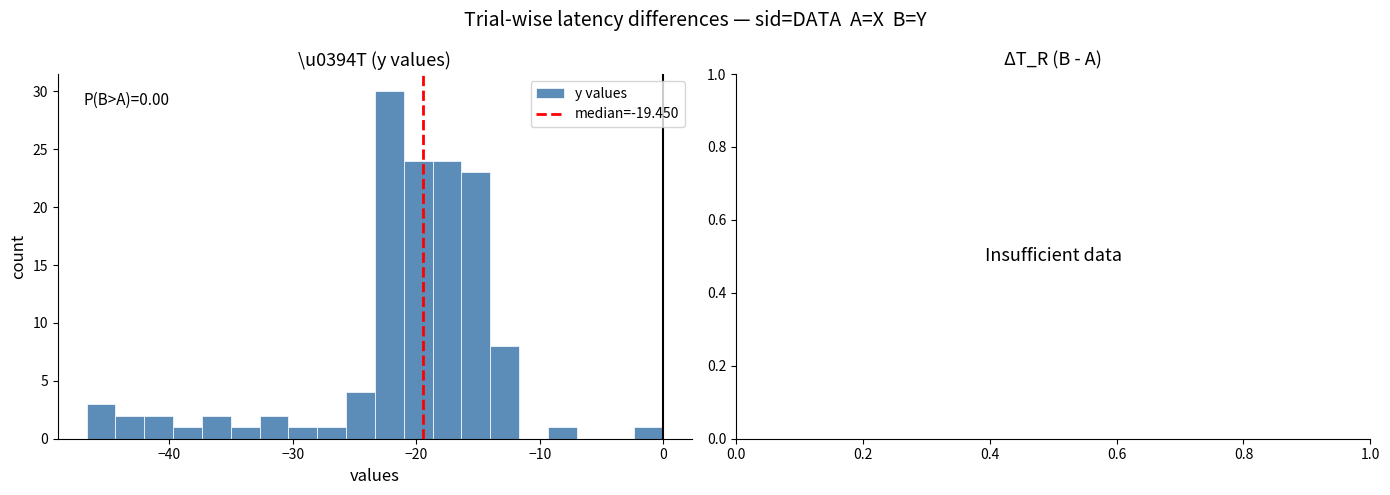

Read against the x-axis, roughly where is the centre of the tallest bar?

-22